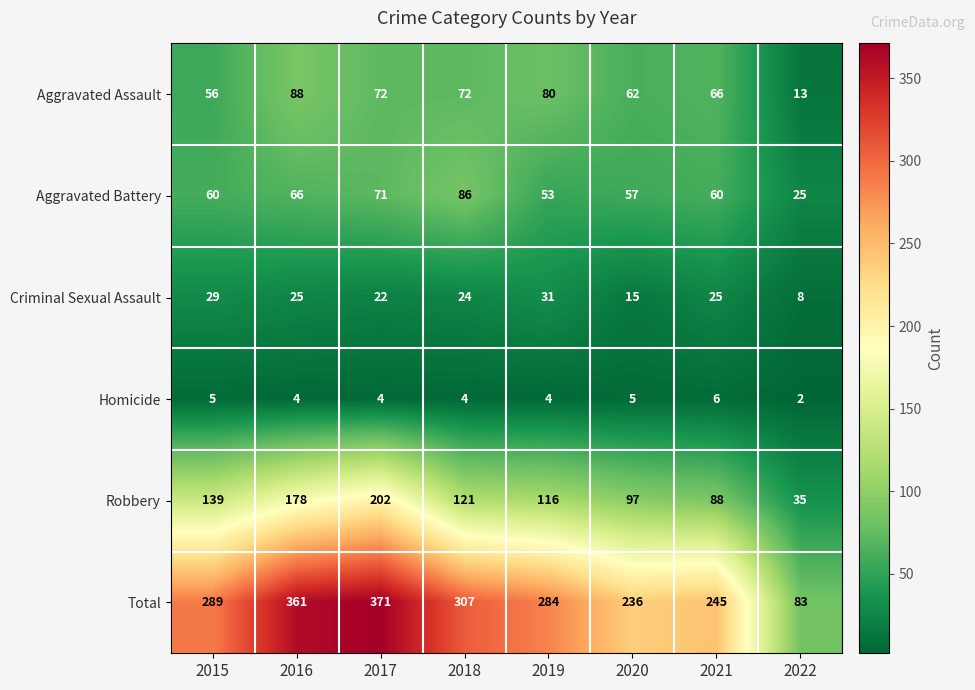

Which series has the largest range (max minus min)?

Total